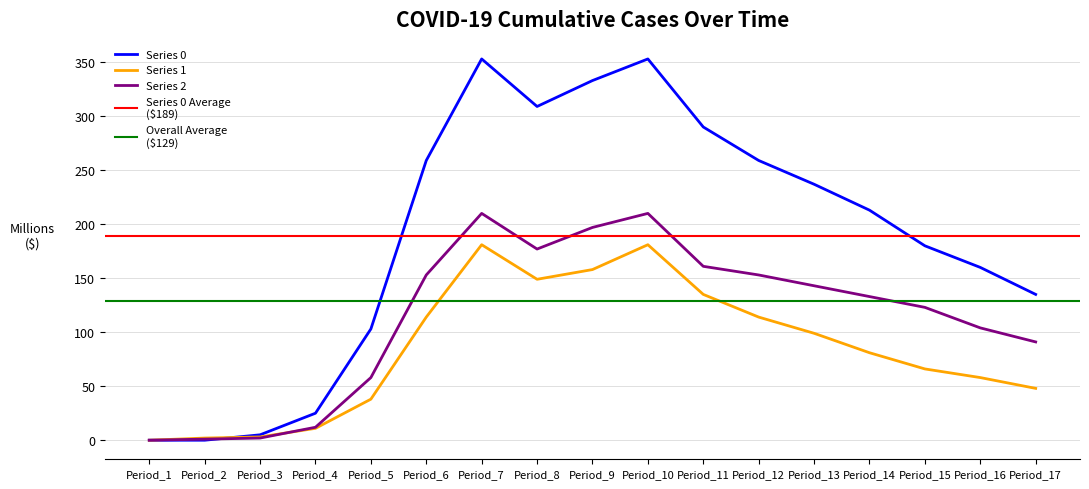

True or false: Series 1 has a value of 135 at Period_11.

True